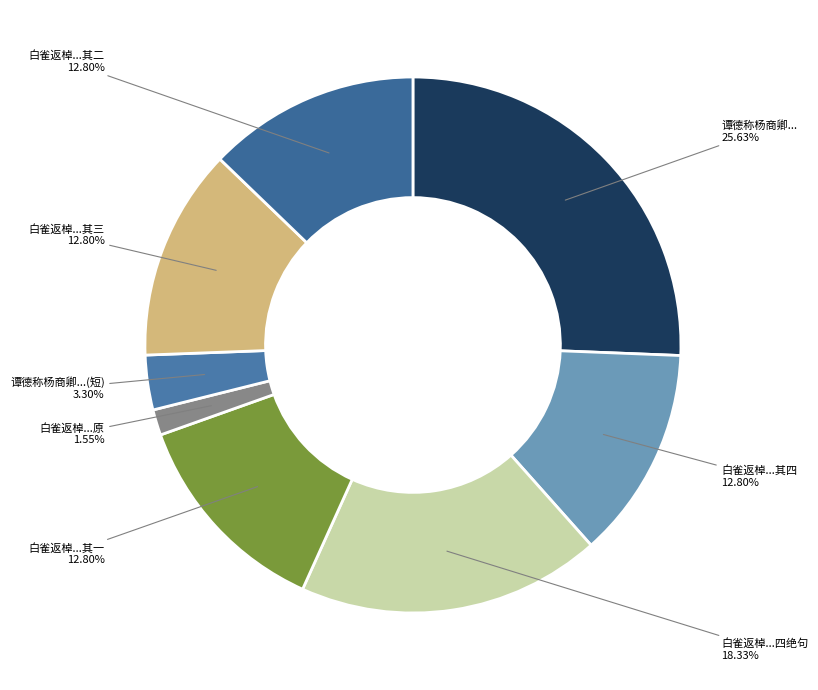

Count the number of slices in the pie.

8